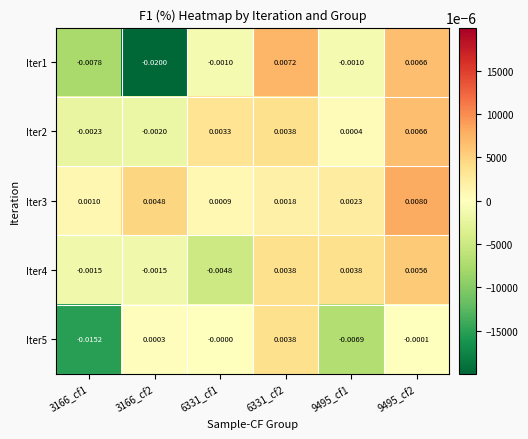

Is the value of Iter3 at 6331_cf2 greater than the value of Iter2 at 3166_cf1?

Yes